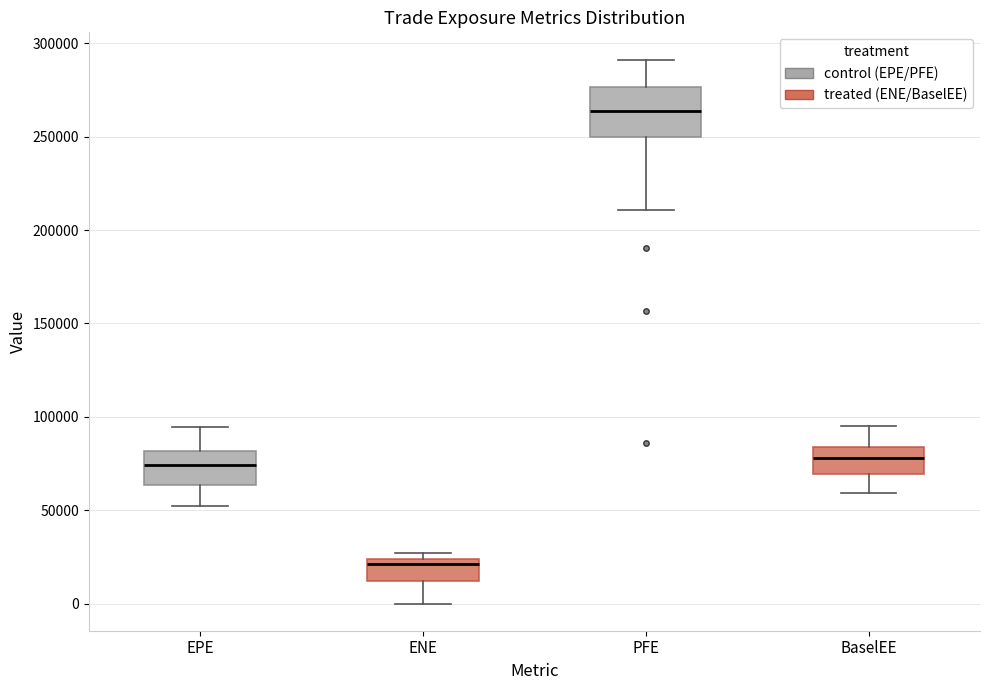

Where is the upper edge of the box for BaselEE on the y-axis? The values are not printed on the chart, so give them approximately, as read against the axis.

85000